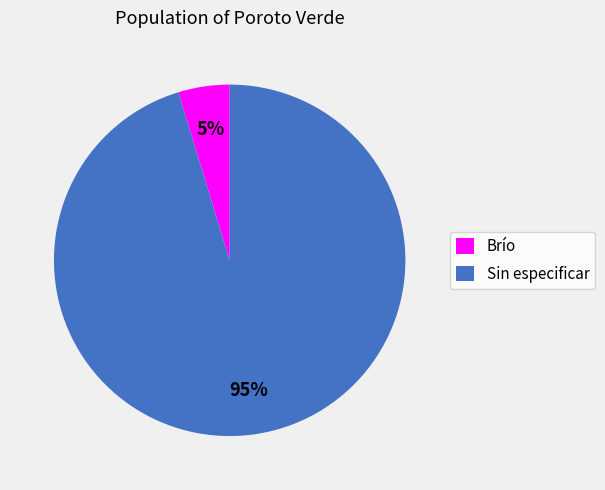

Do Brío and Sin especificar together represent more than half of the pie?

Yes